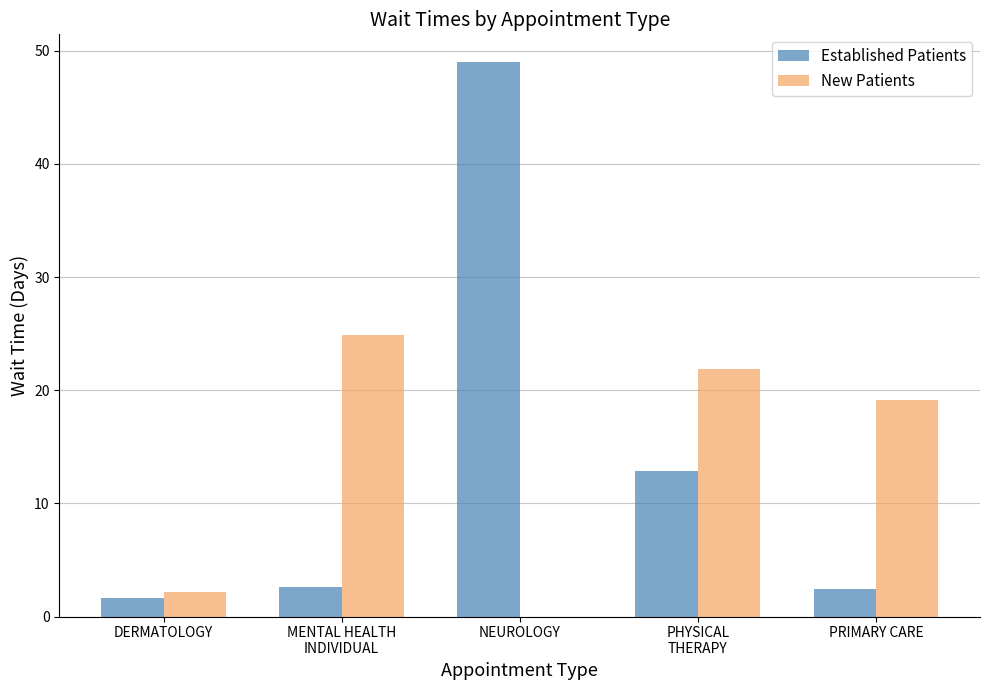

Is it true that New Patients equals -10.4 at NEUROLOGY?

False